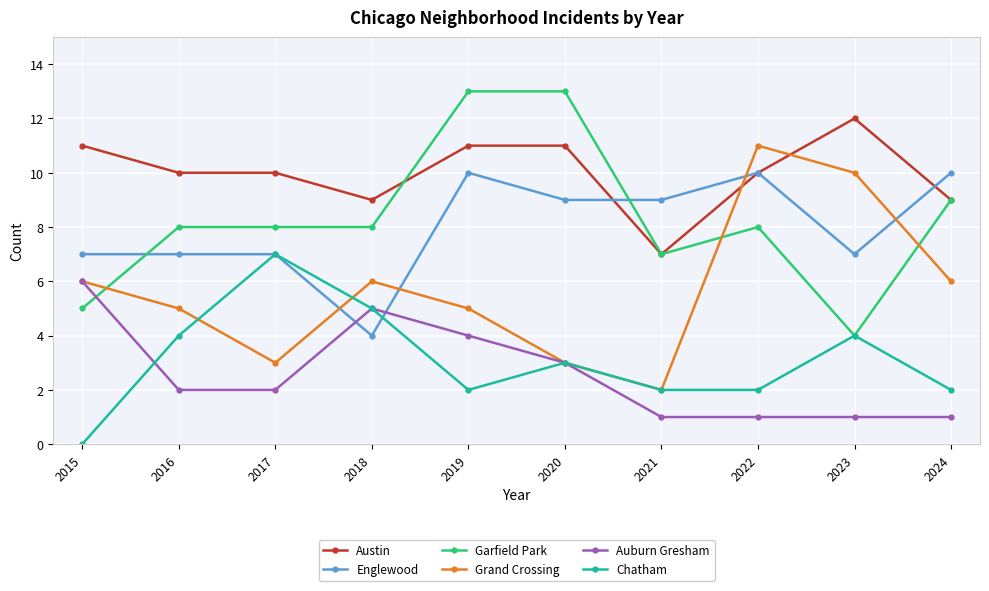

What is the difference between the Englewood values at 2016 and 2019?

3